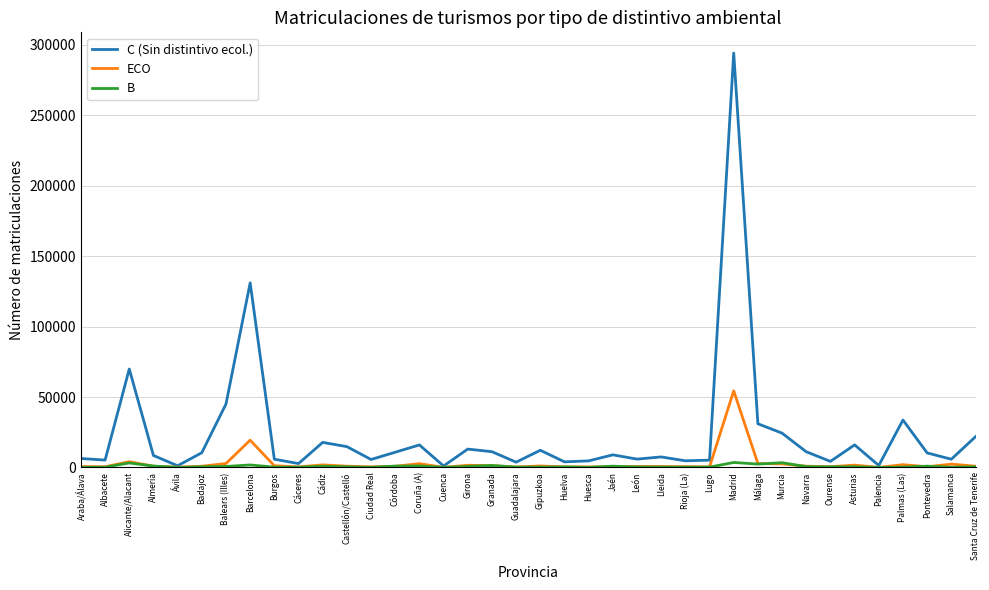

What is the average value of the B series?

768